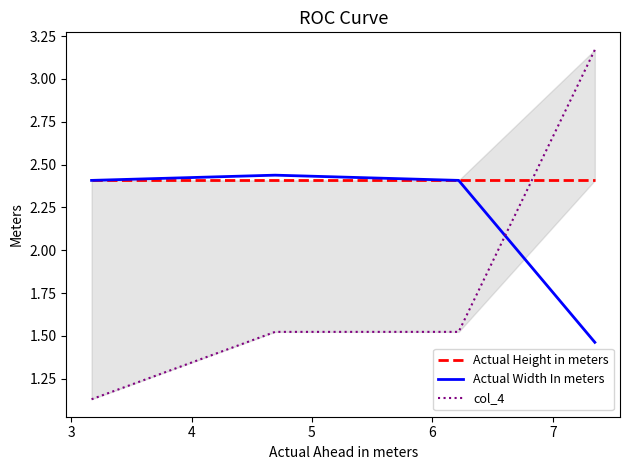

True or false: Actual Width In meters has more than 2 interior local peaks.

False